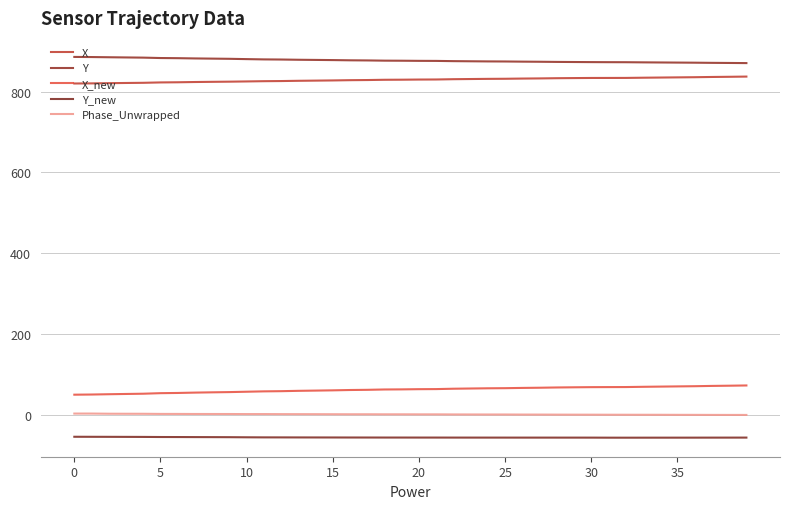

Does the chart have visible grid lines?

Yes